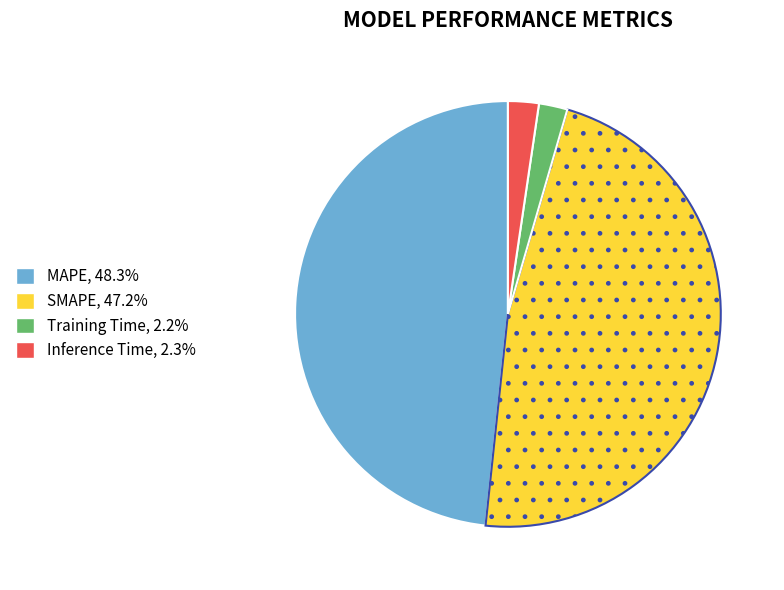

How many segments does this pie chart have?

4